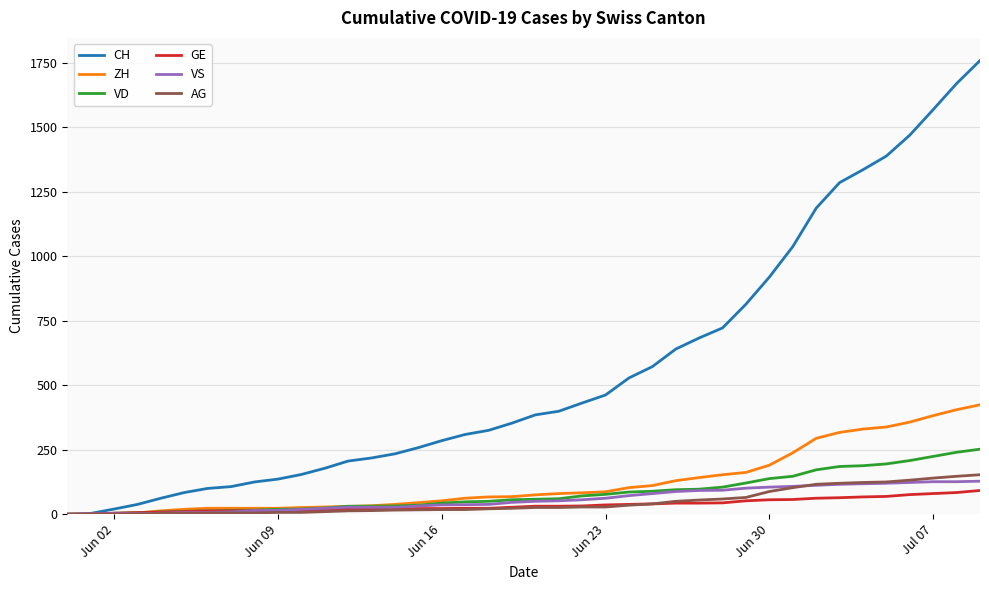

What is the maximum value shown in the chart?

1758